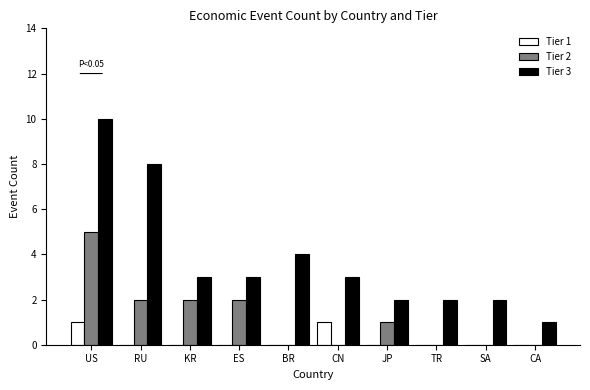

Between RU and CA, which series saw the biggest shift?

Tier 3